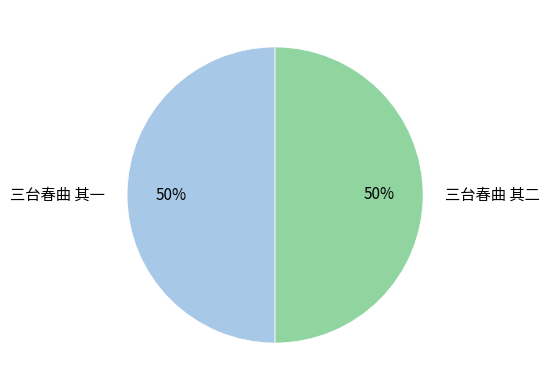

True or false: 三台春曲 其二 accounts for 56% of the total.

False